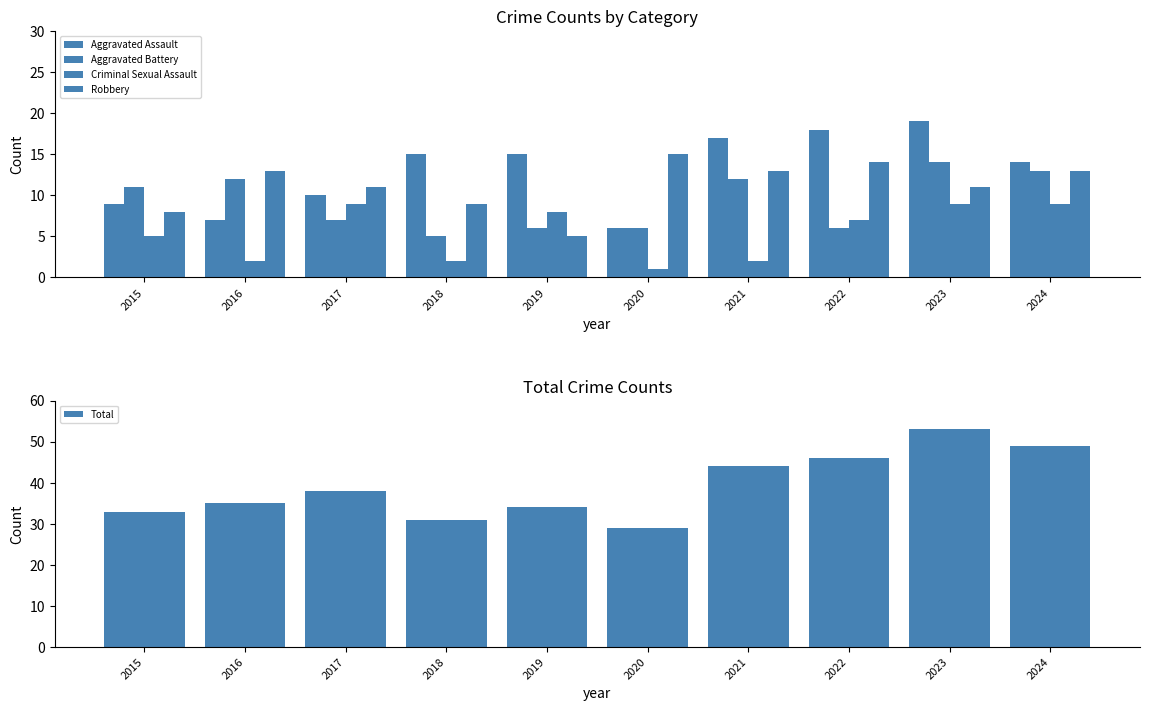

Which series changed the most between 2020 and 2021?

Total